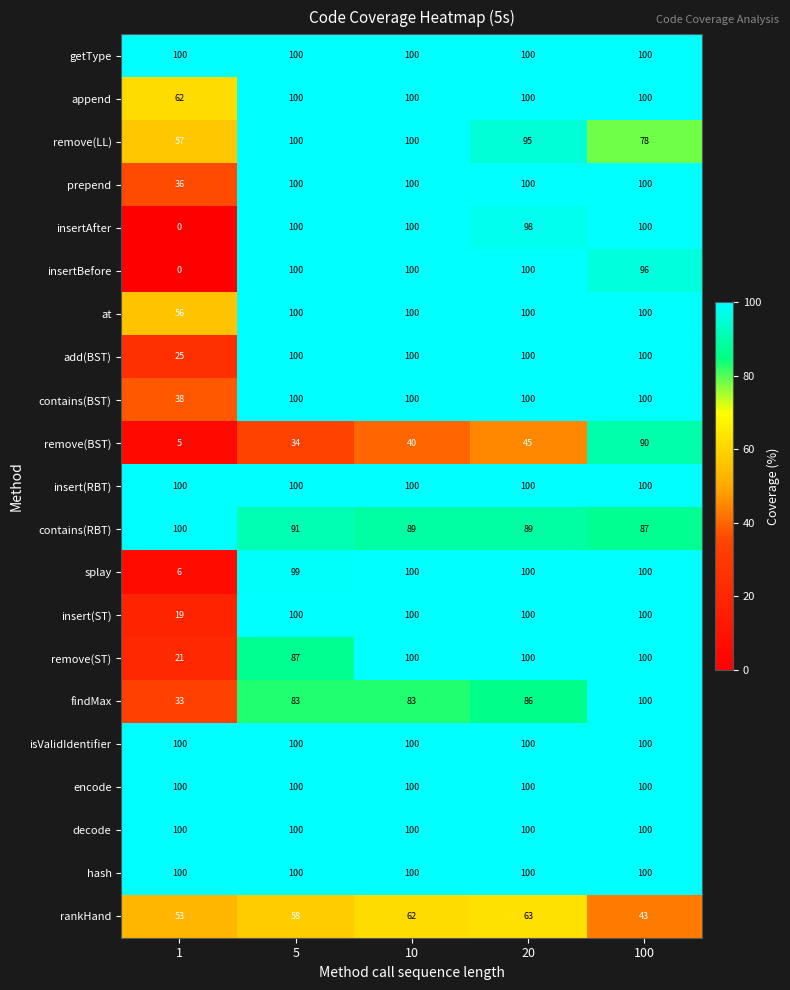

Is the value of add(BST) at 1 greater than the value of splay at 5?

No